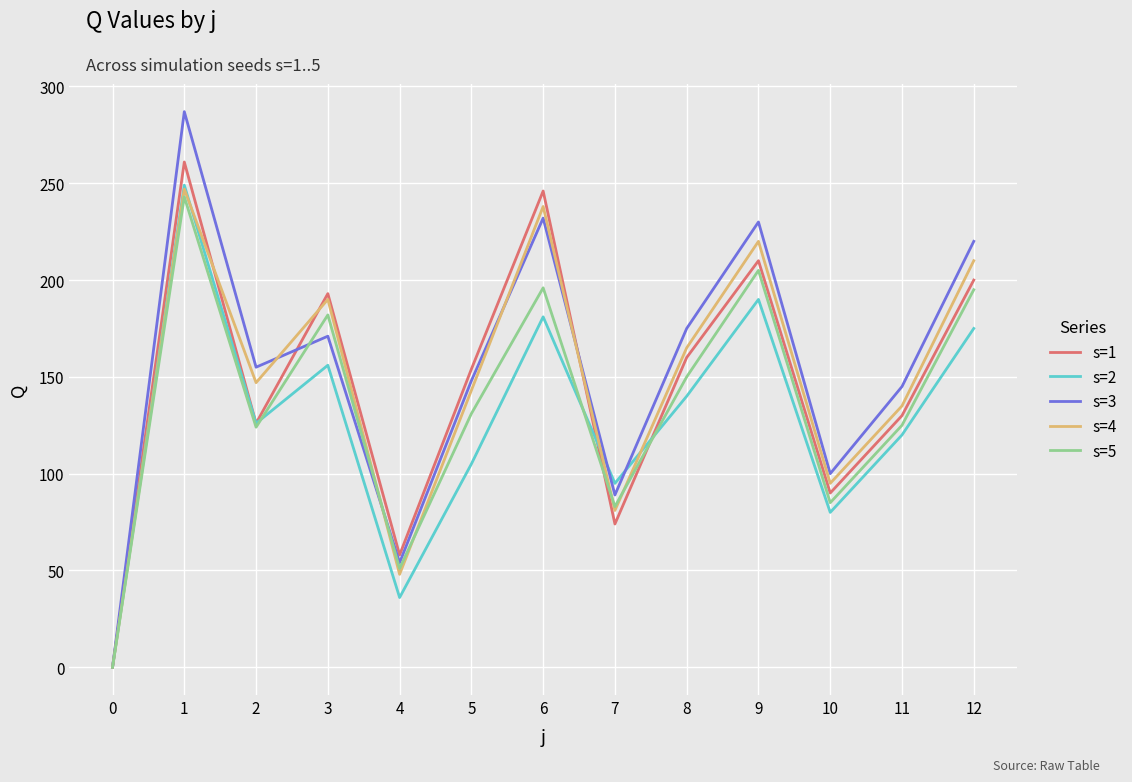

True or false: s=2 and s=3 cross at least once.

True